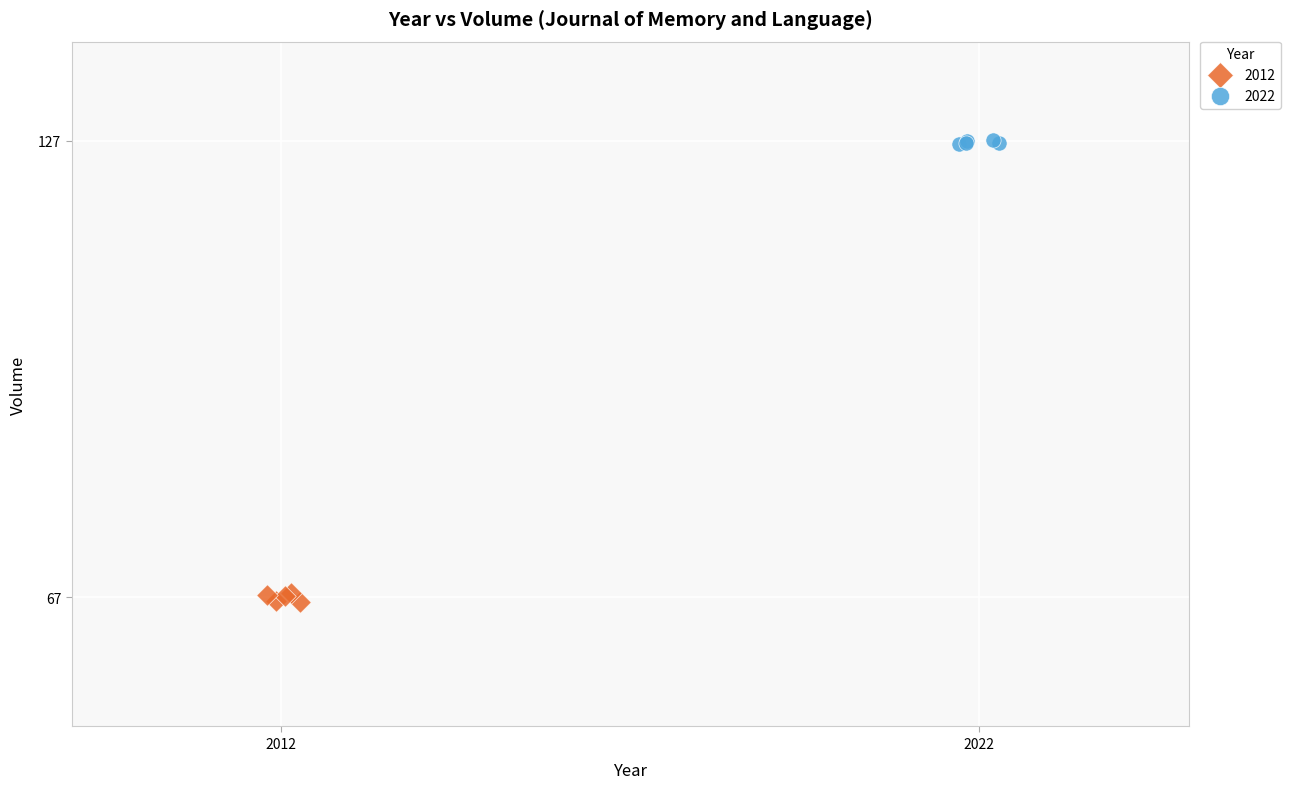

Which series contains the lowest Y value?

2012